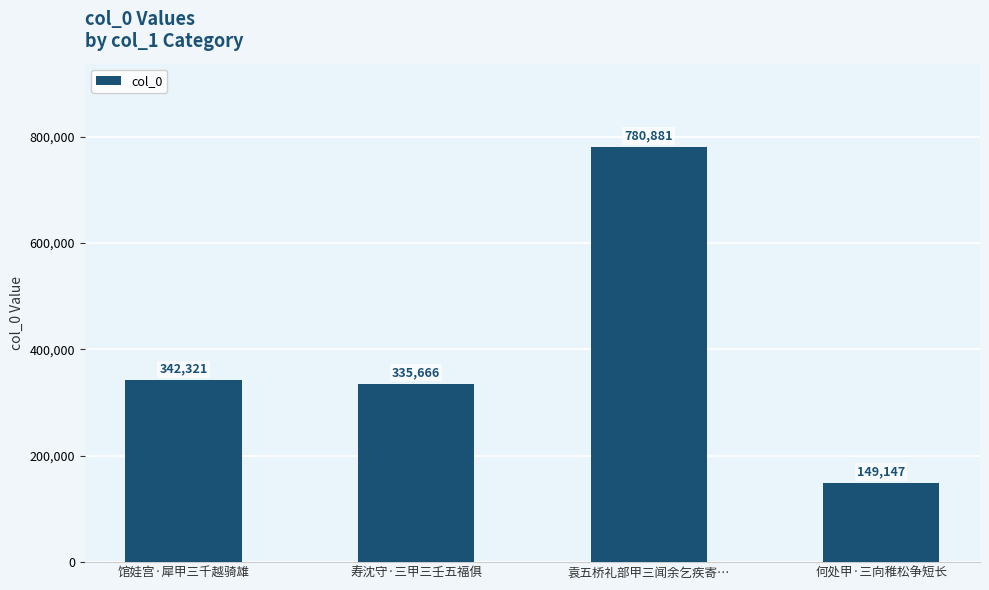

What is the change in value from 袁五桥礼部甲三闻余乞疾寄… to 何处甲·三向稚松争短长?

-631734